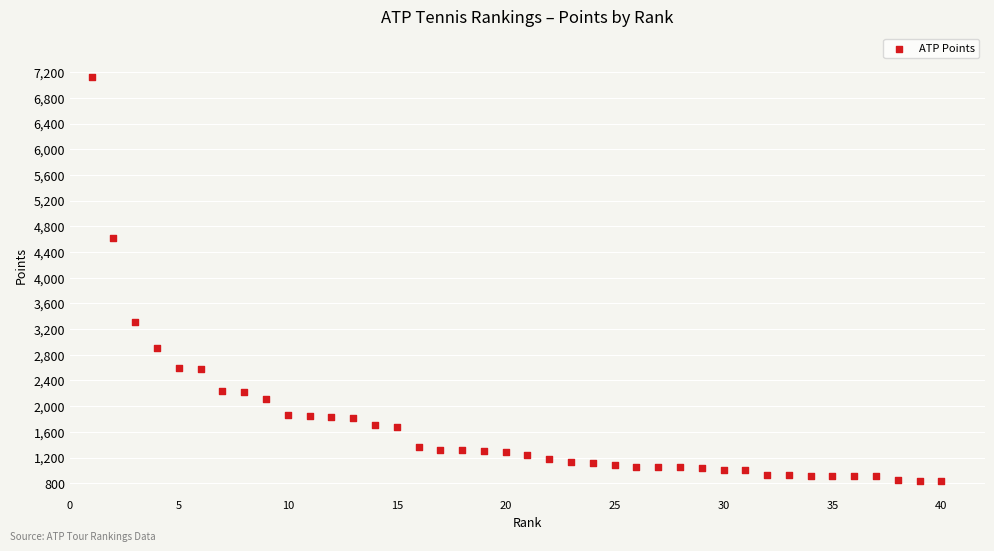

What is the range of X values (max minus min)?

39